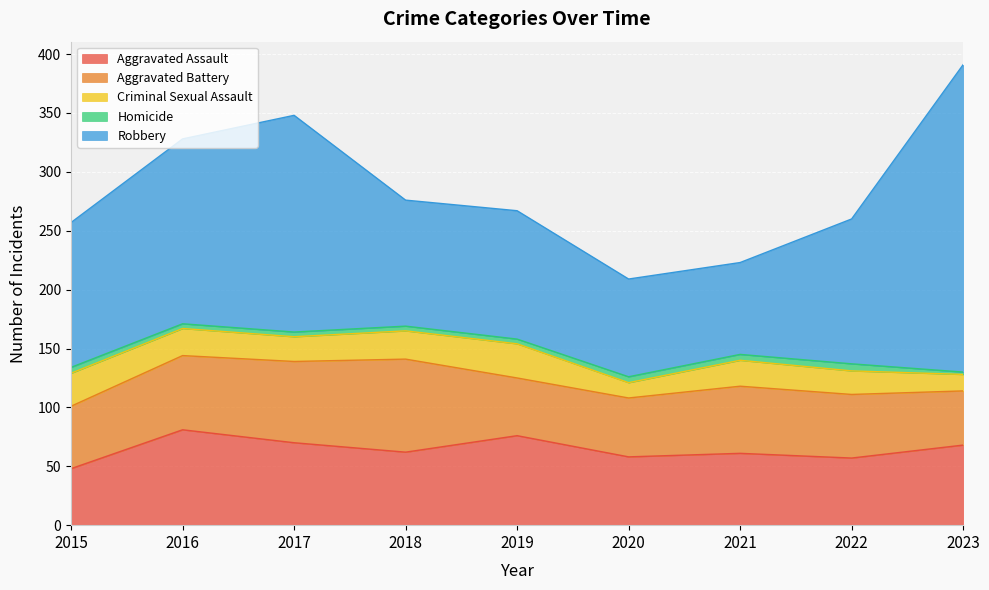

How many data points in Aggravated Assault are less than 62?

4